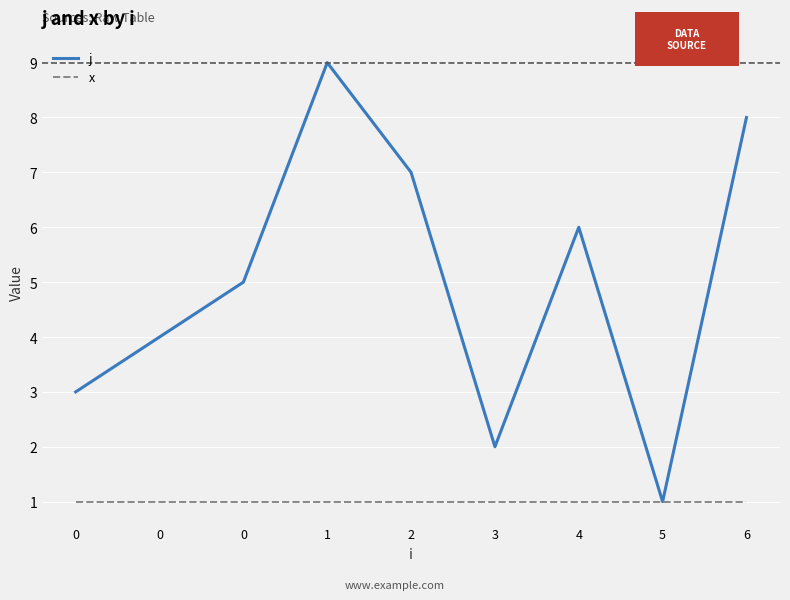

At which label does j first exceed 5?

1